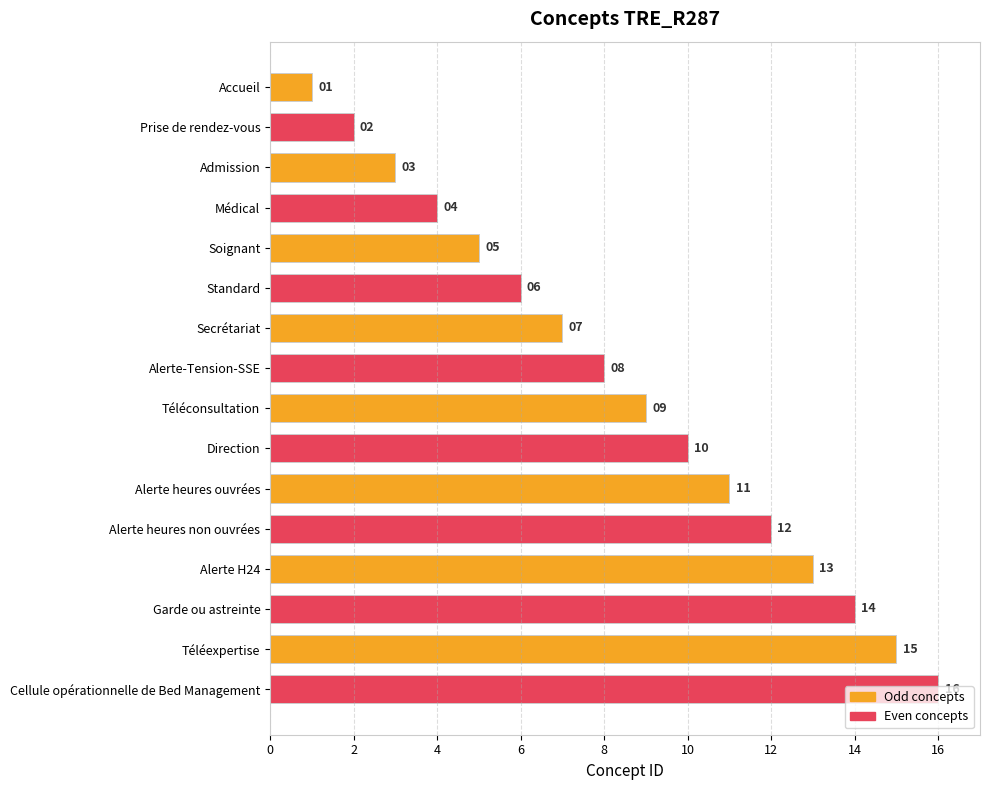

What is the change in value from Prise de rendez-vous to Admission?

+1